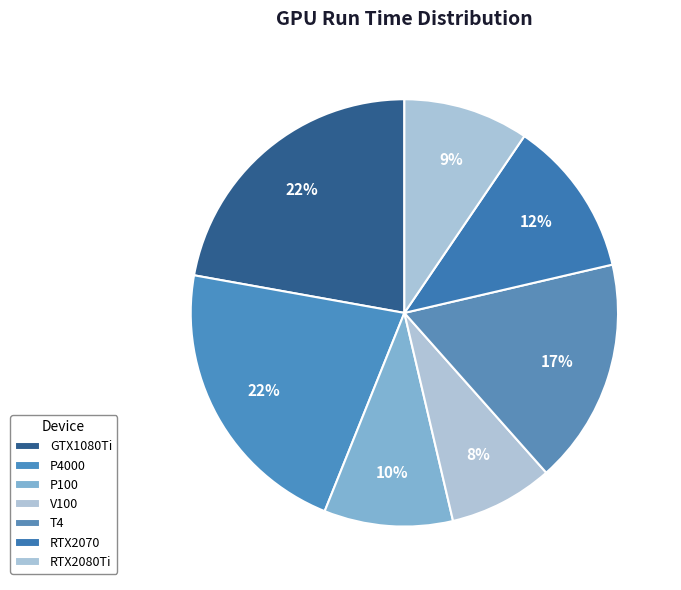

To the nearest percent, what is the difference between the P100 and RTX2070 slice percentages?

2%